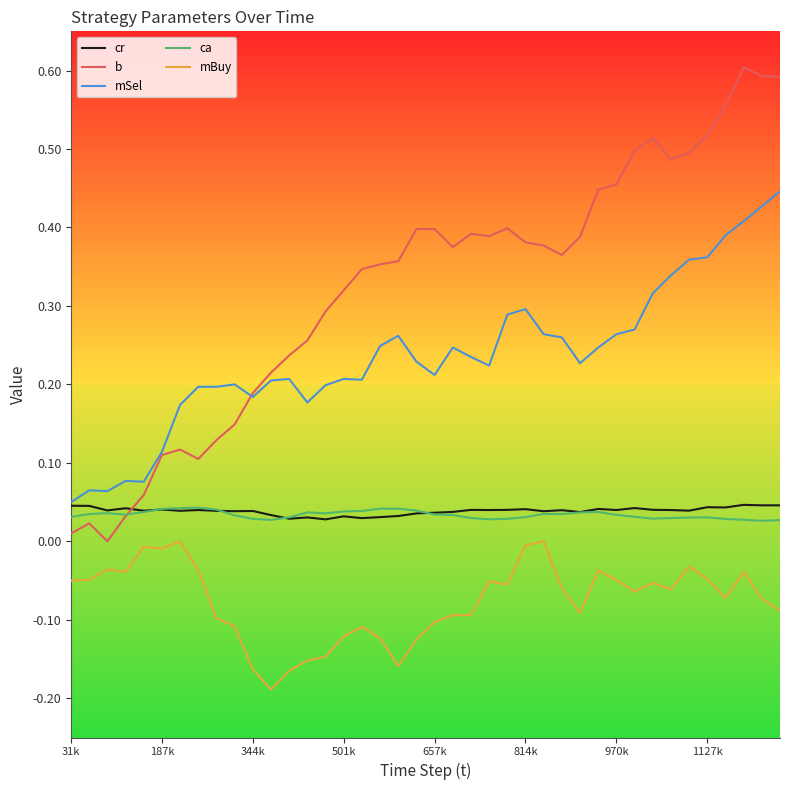

True or false: cr has more than 2 interior local peaks.

True